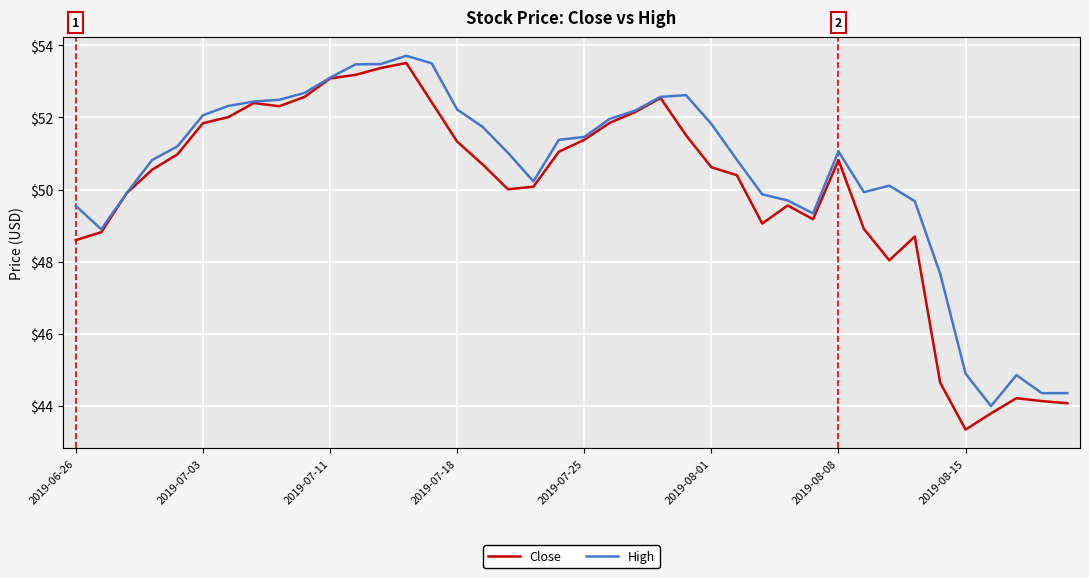

List the series in order of their overall mean, highest first.

High, Close